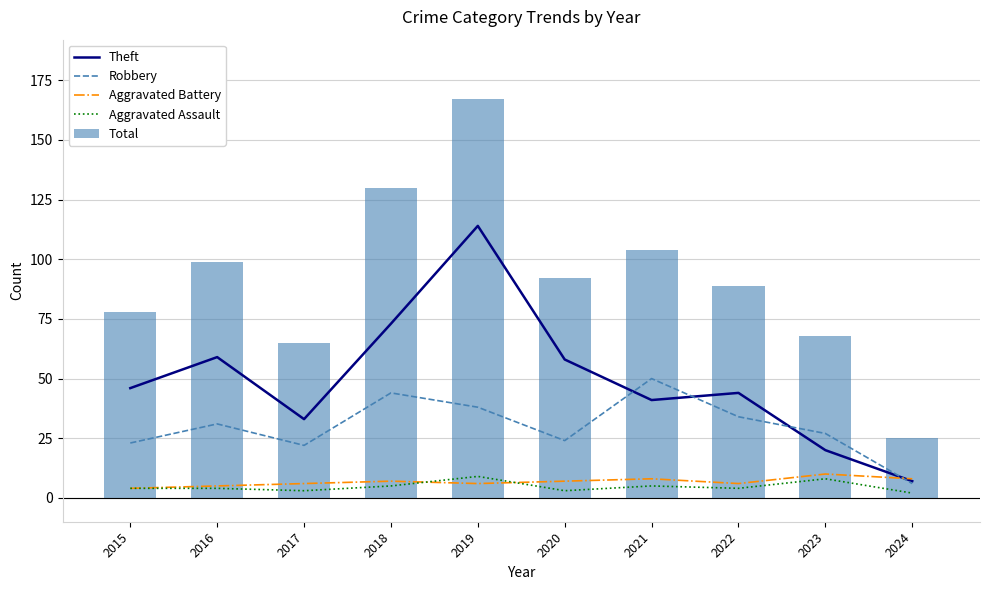

What are all the series names shown in the legend?

Theft, Robbery, Aggravated Battery, Aggravated Assault, Total